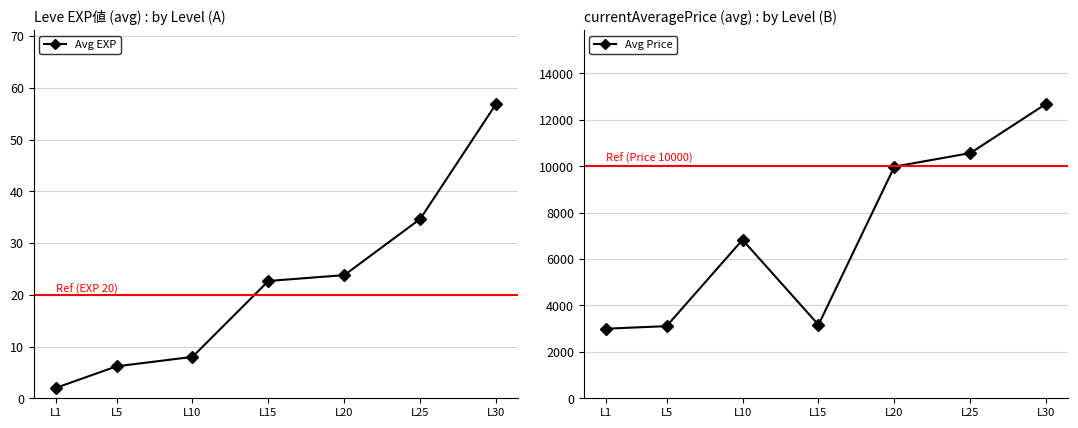

Is the value of Avg EXP at L25 greater than the value of Avg Price at L5?

No